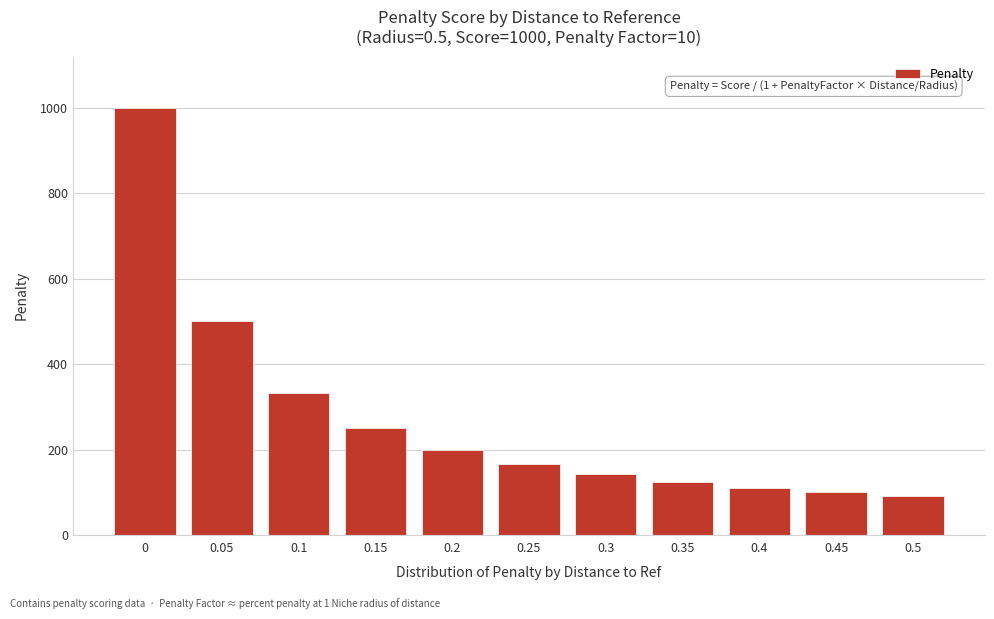

Reading right to left, transcribe all the data shown in this chart.

90.9	100.0	111.1	125.0	142.9	166.7	200.0	250.0	333.3	500.0	1000.0